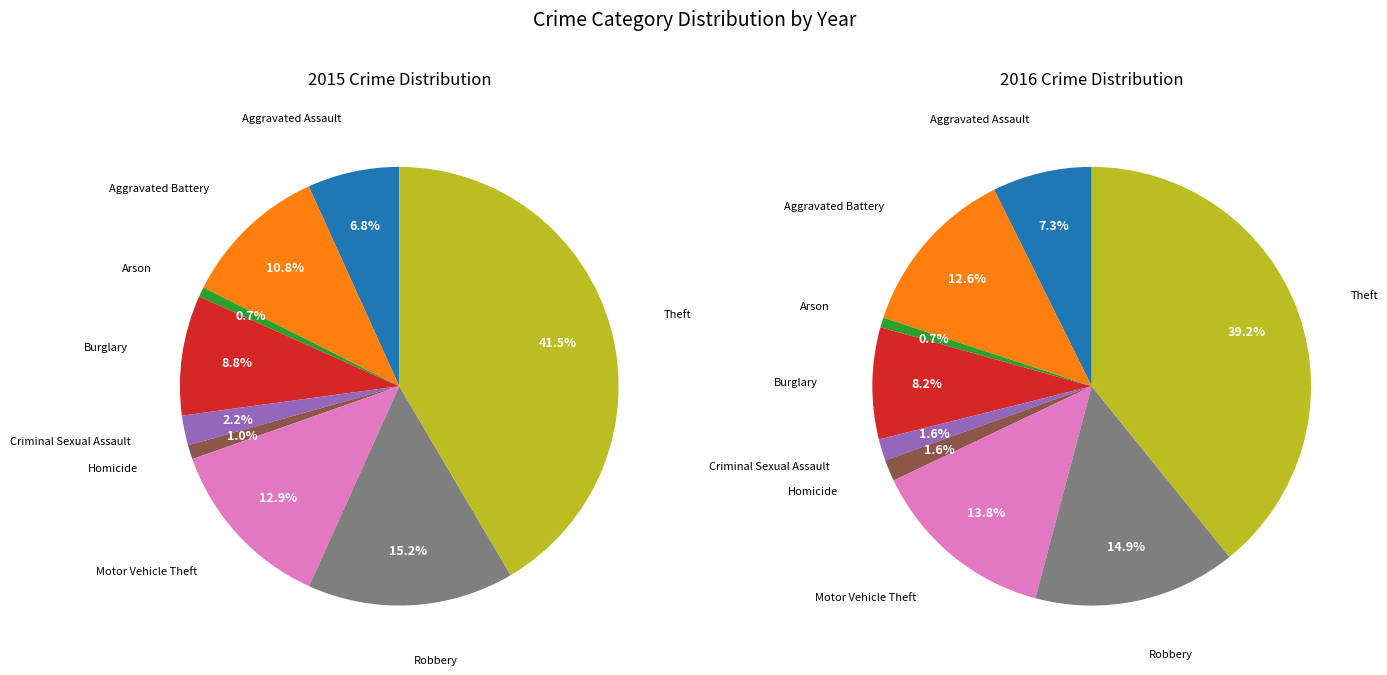

To the nearest percent, what is the combined percentage of Homicide and Aggravated Assault?

8%